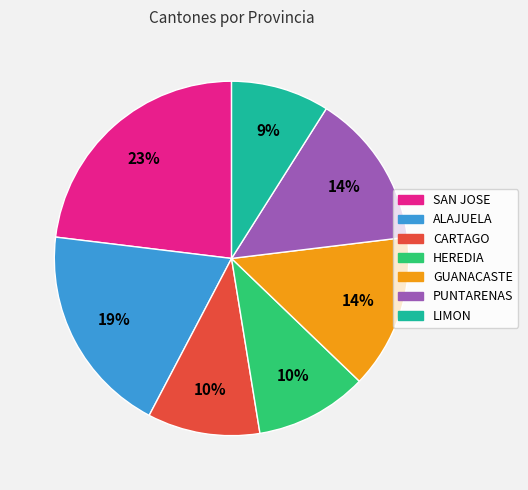

Count the number of slices in the pie.

7